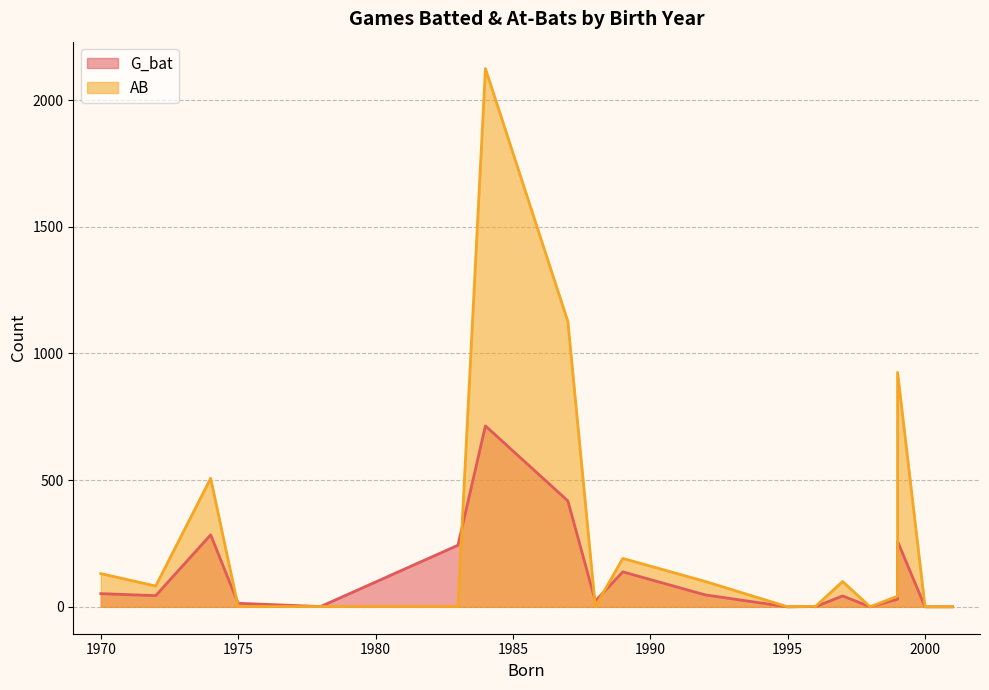

Rank the categories by G_bat value from lowest to highest.

2001, 2000, 1998, 1996, 1995, 1996, 1978, 1975, 1988, 1999, 1997, 1972, 1992, 1970, 1989, 1983, 1999, 1974, 1987, 1984